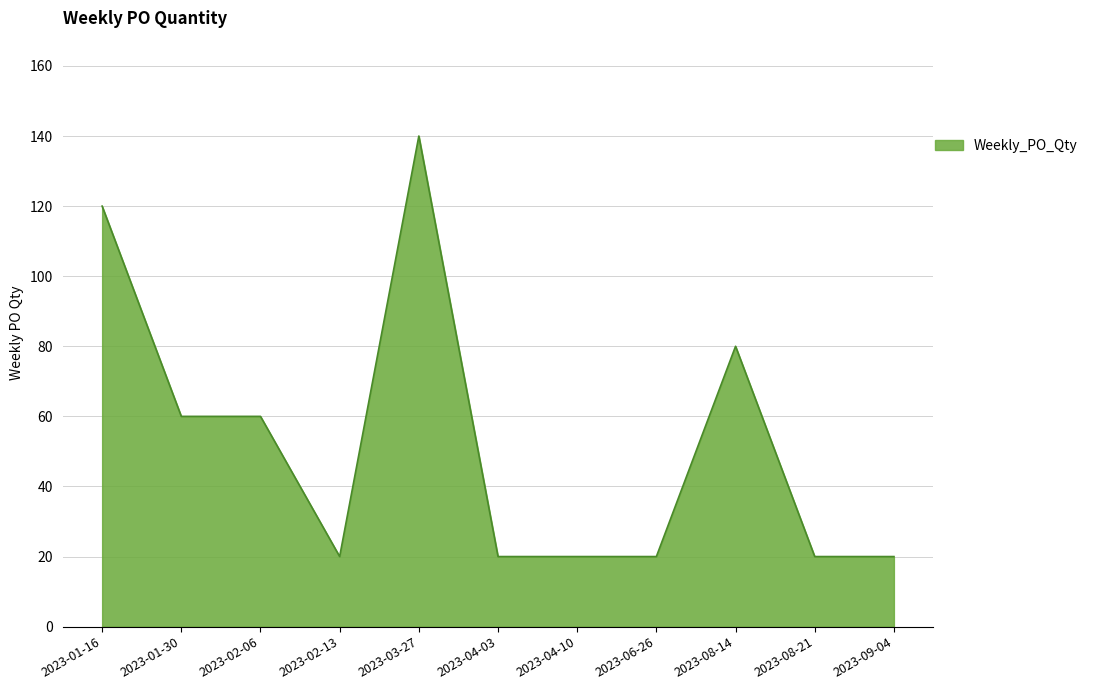

Reading left to right, extract all data points from this chart.

120	60	60	20	140	20	20	20	80	20	20